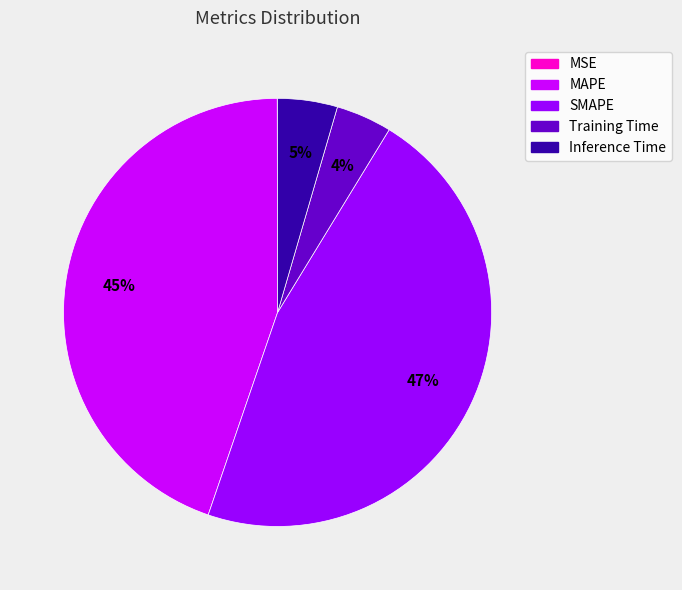

What percentage is the Inference Time slice, to the nearest percent?

5%